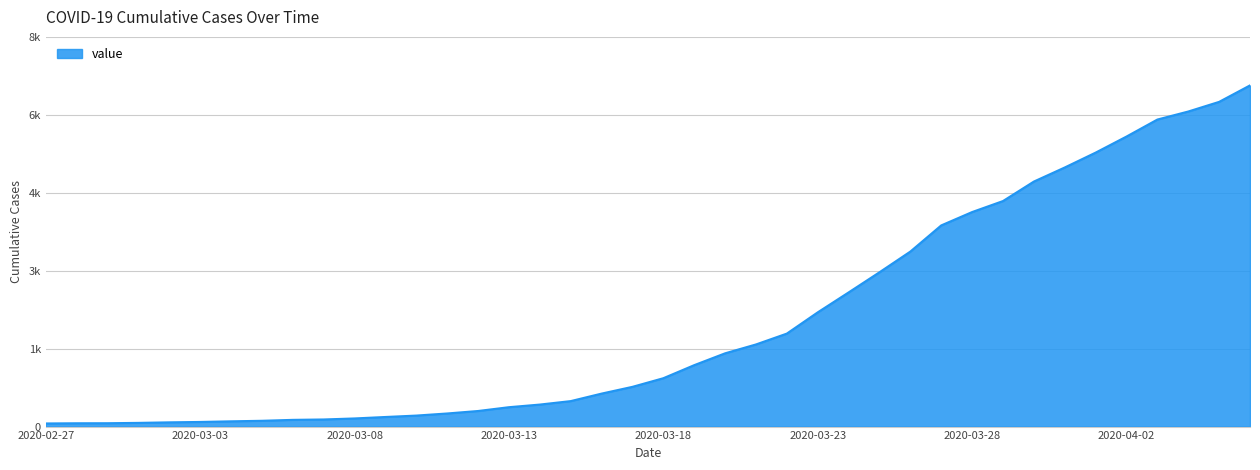

Does the chart have visible grid lines?

Yes